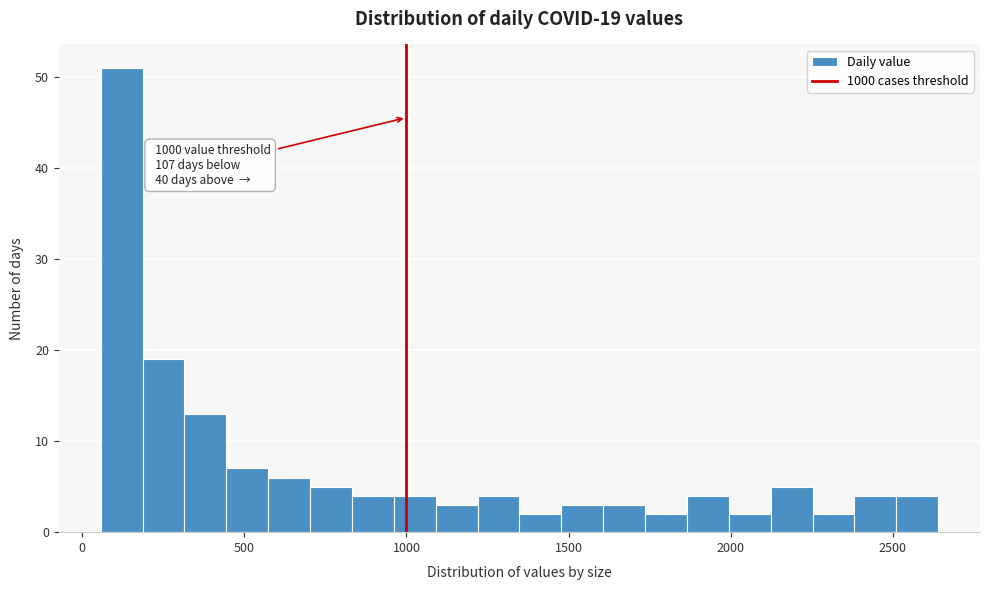

Around what value on the x-axis is the tallest bar? Give the approximate position of its centre, as read against the axis.

100